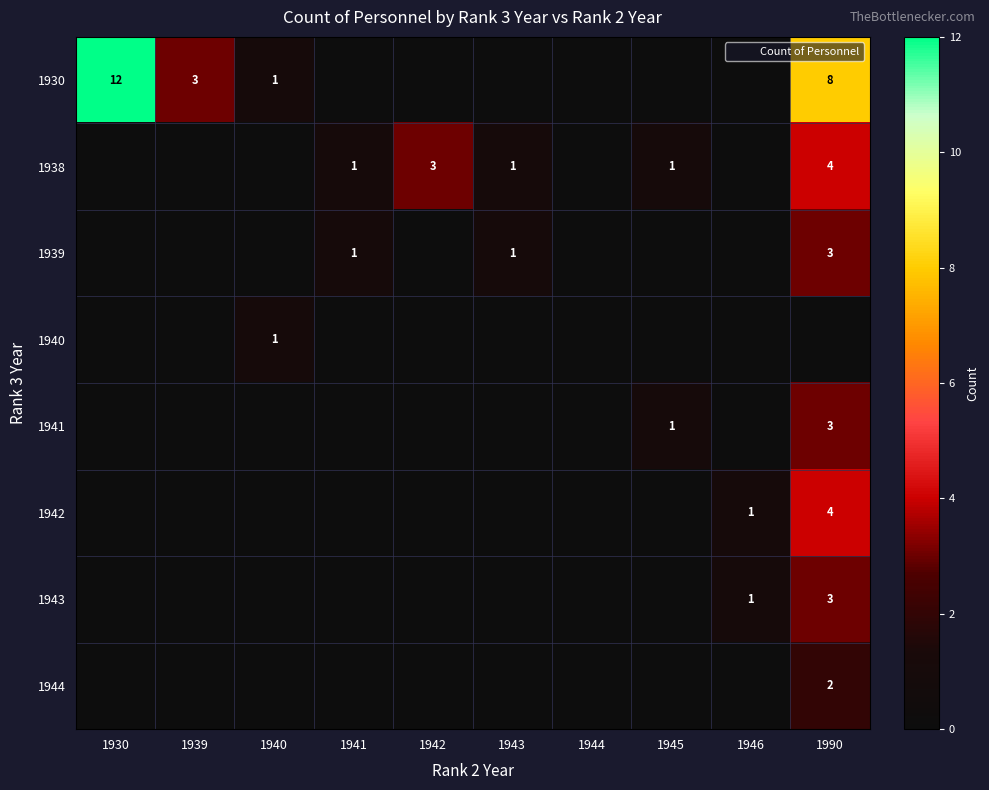

What is the difference between the highest and lowest values at 1946?

1